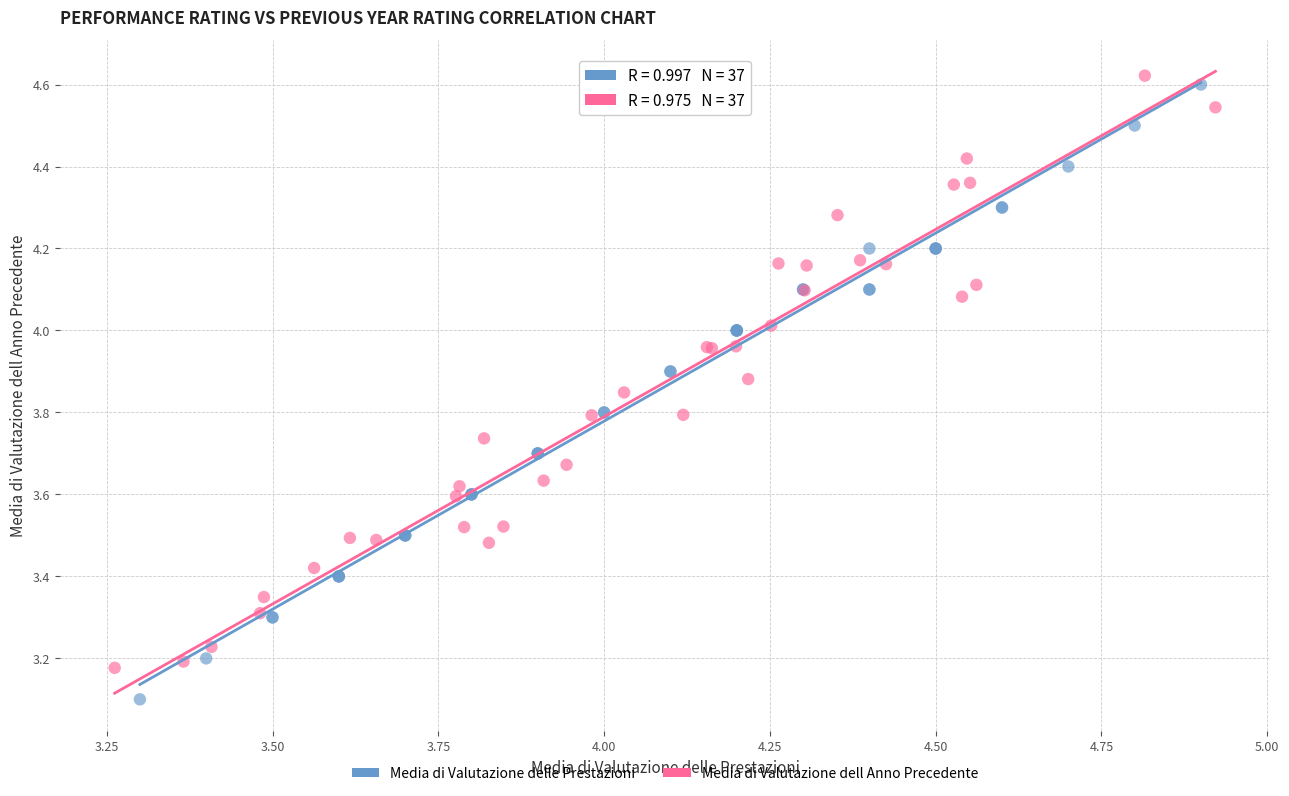

Which series reaches the minimum Y coordinate?

Media di Valutazione delle Prestazioni